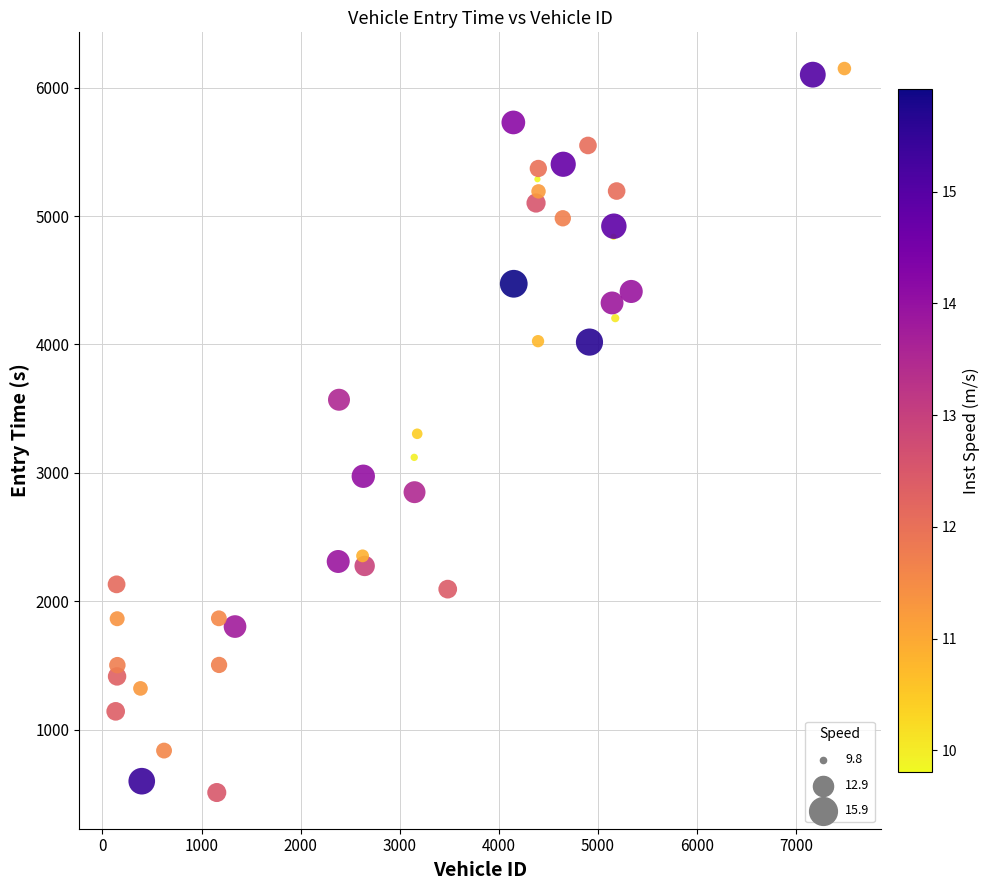

What is the range of Y values (max minus min)?

5638.9